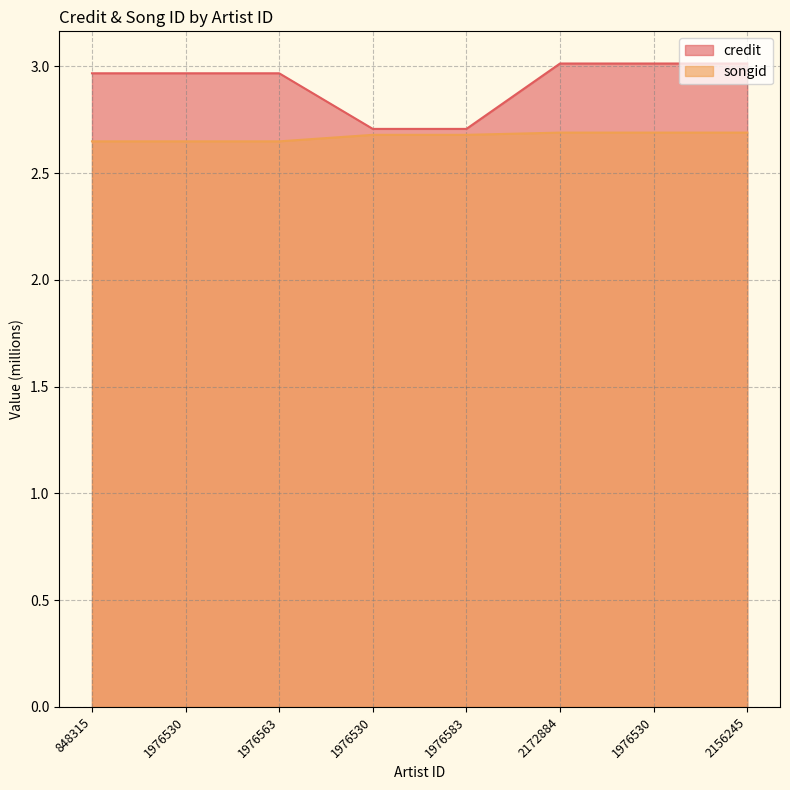

Which series changed the most between 1976530 and 2172884?

credit